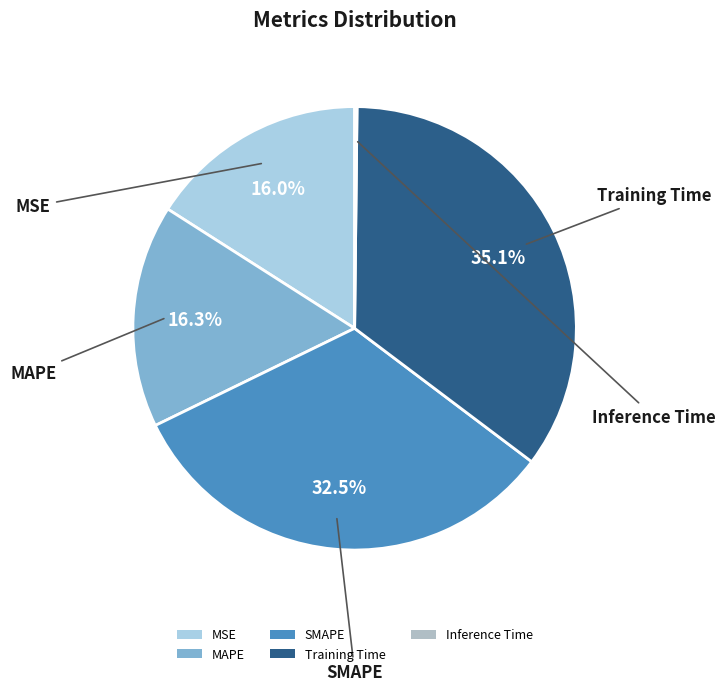

To the nearest percent, what percentage of the pie is Training Time?

35%